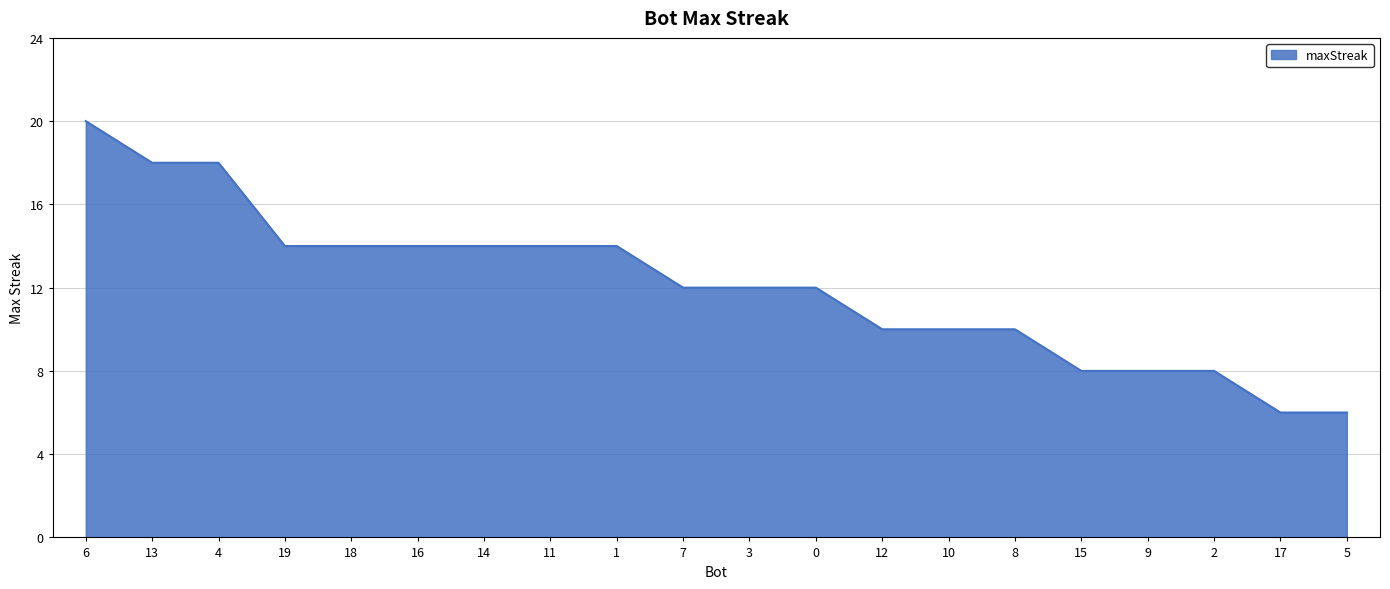

What is the ratio of the value at 4 to the value at 17?

3.0